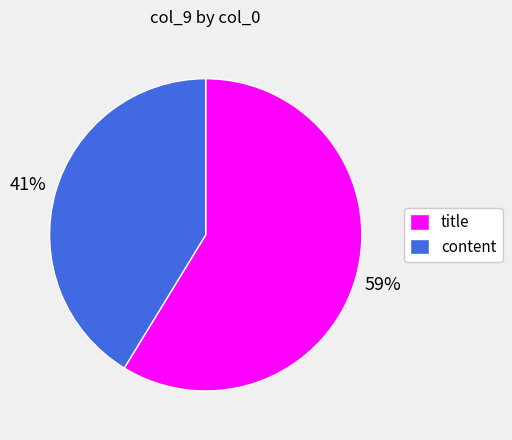

Is there a majority slice in this chart?

Yes